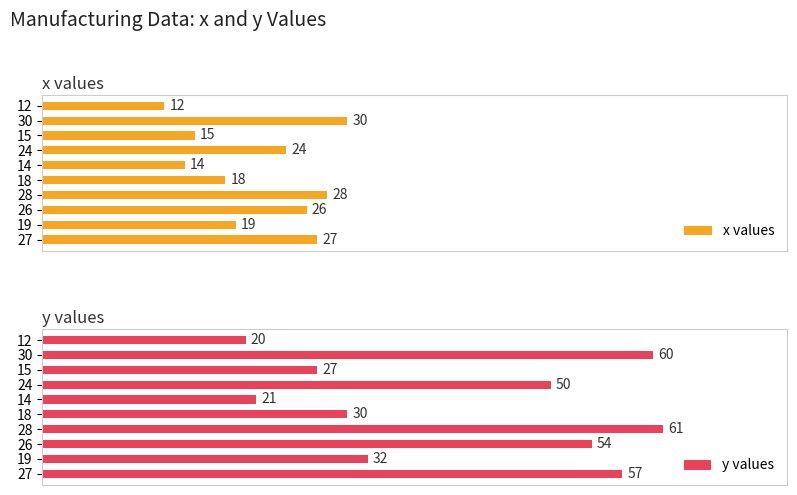

What is the lowest value of the y values series?

20